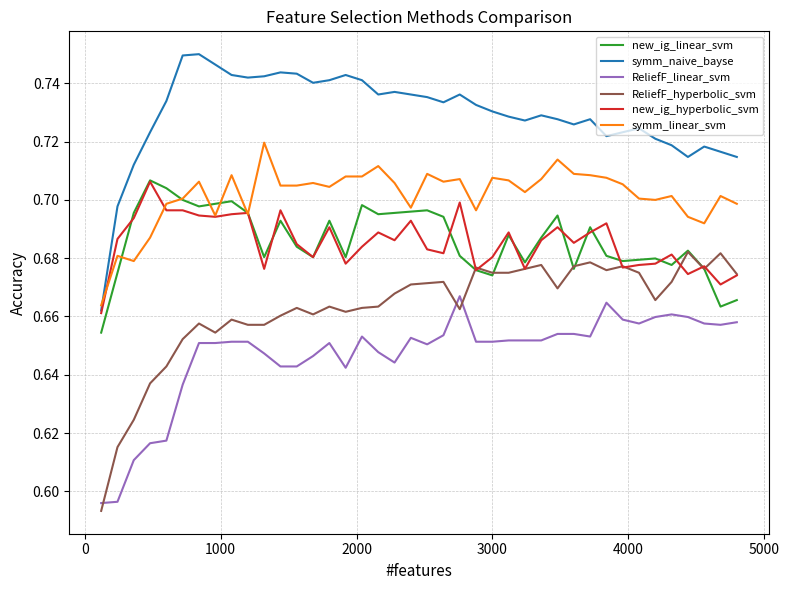

What are all the series names shown in the legend?

new_ig_linear_svm, symm_naive_bayse, ReliefF_linear_svm, ReliefF_hyperbolic_svm, new_ig_hyperbolic_svm, symm_linear_svm